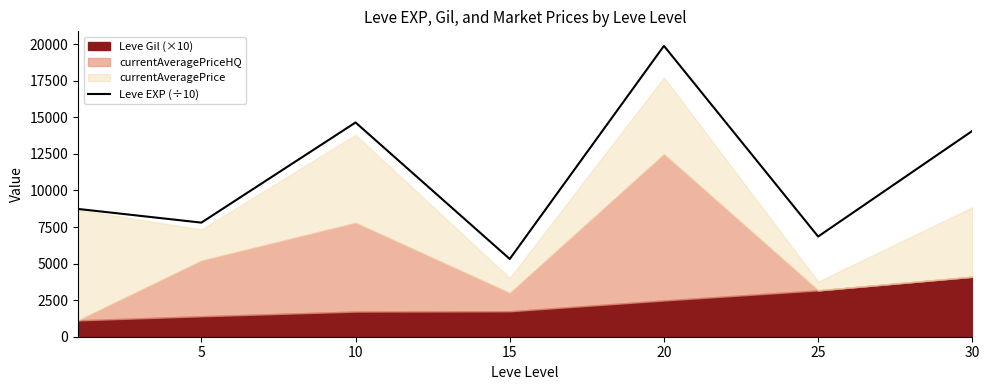

What is the value of the 4th point from the left?

5317